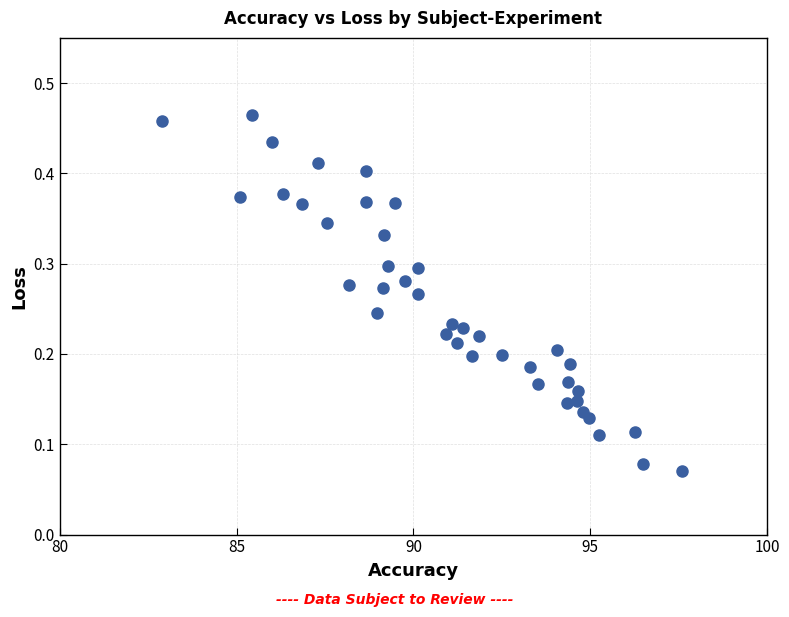

What is the range of X values (max minus min)?

14.7